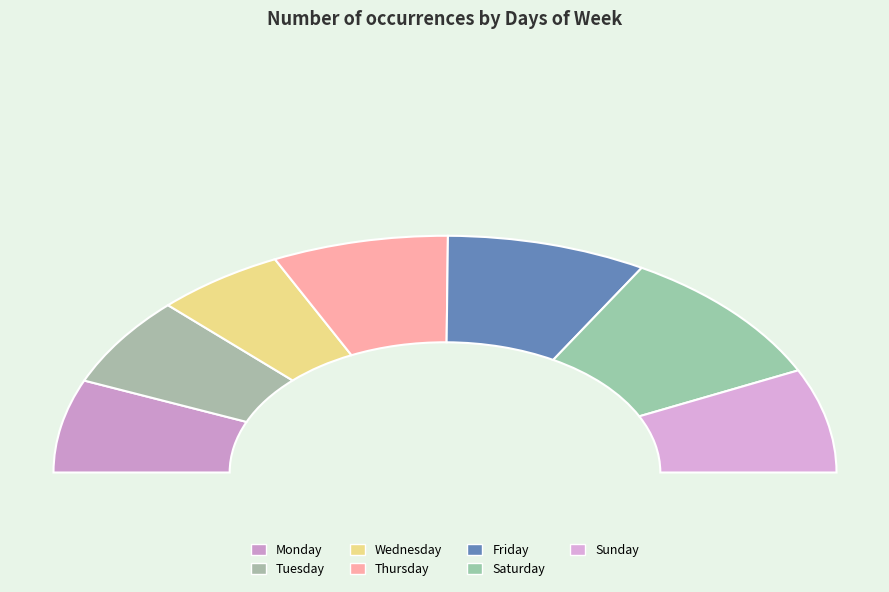

What percentage is the Tuesday slice, to the nearest percent?

12%